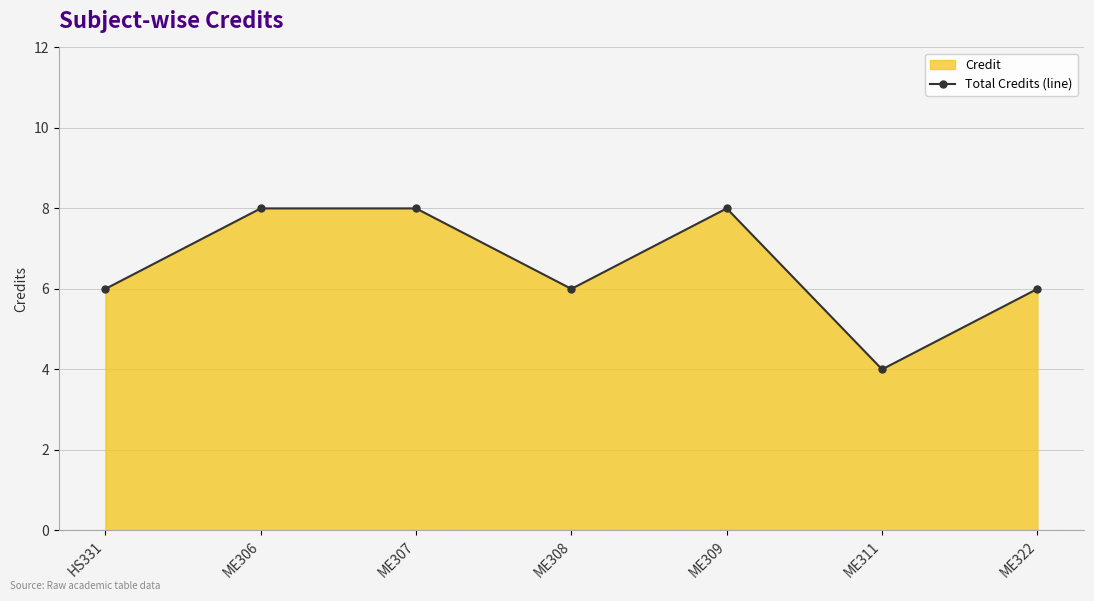

Between ME306 and ME307, which is larger?

ME306